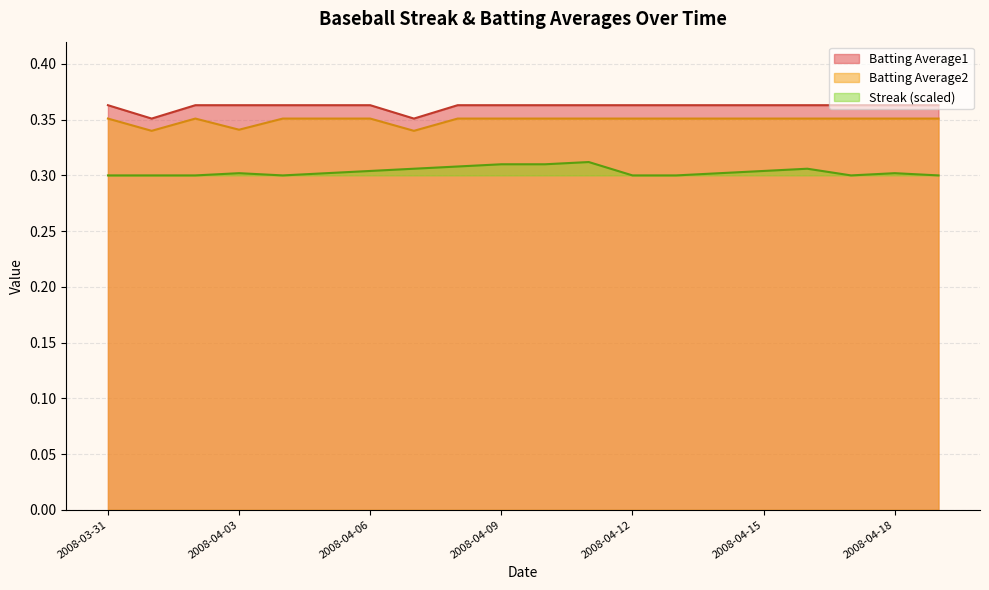

What are all the series names shown in the legend?

Batting Average1, Batting Average2, Streak (scaled)